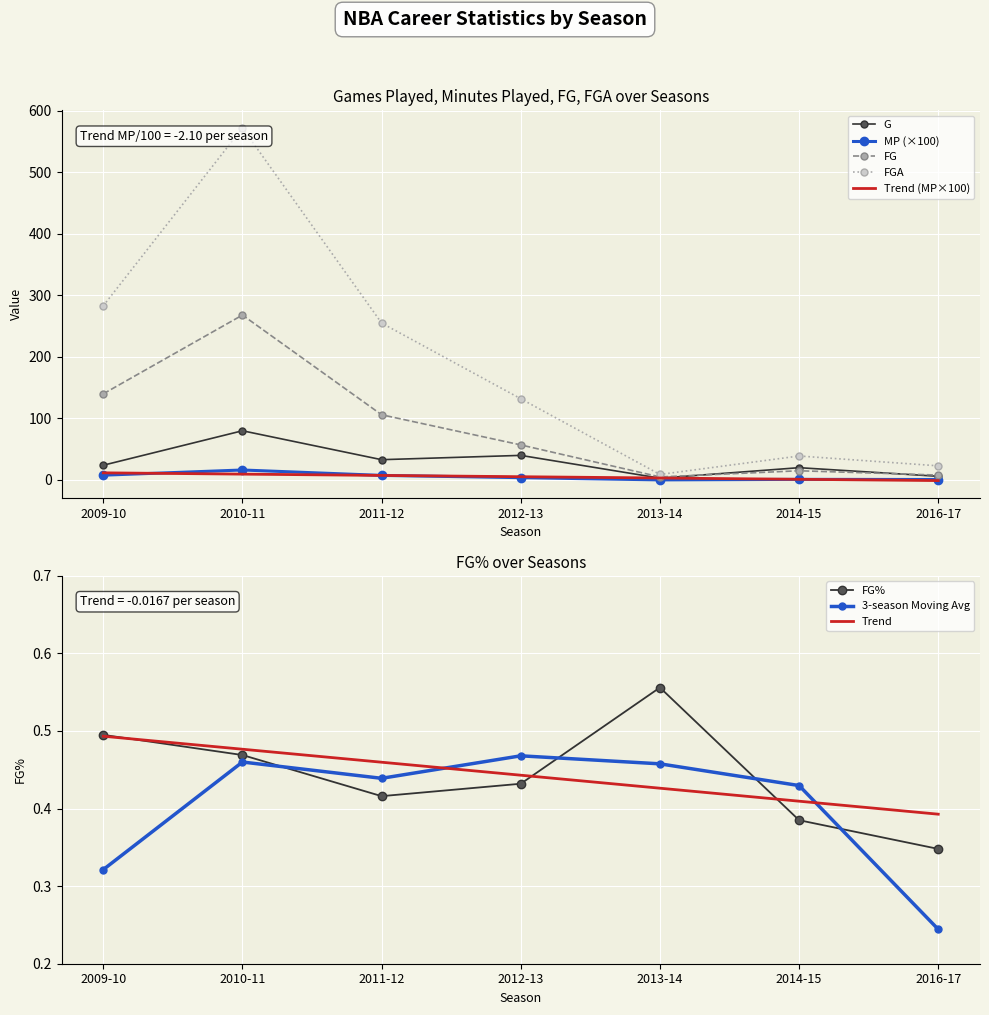

In FG%, how many points are lower than both neighbors (excluding endpoints)?

1